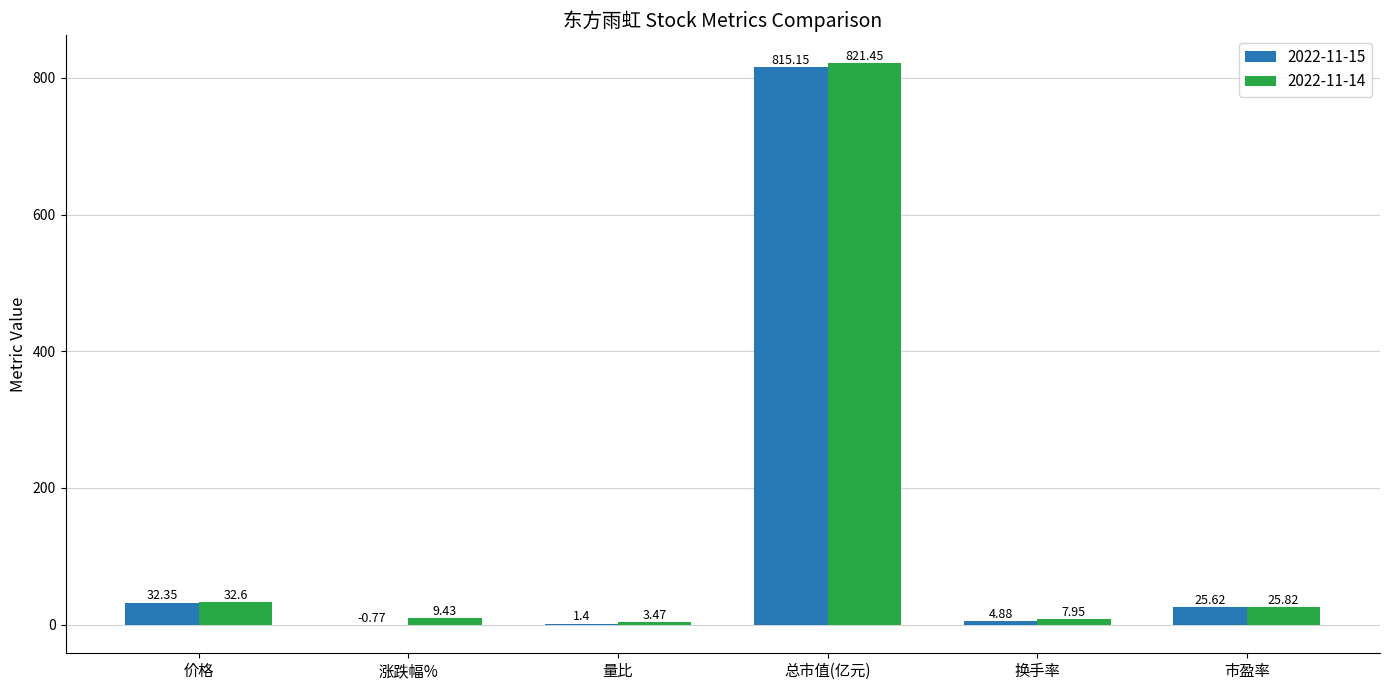

Is the value of 2022-11-15 at 市盈率 greater than the value of 2022-11-14 at 价格?

No